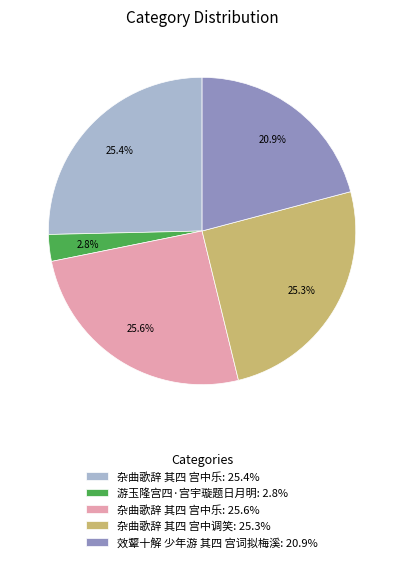

Between 游玉隆宫四·宫宇璇题日月明: 2.8% and 杂曲歌辞 其四 宫中调笑: 25.3%, which is larger?

杂曲歌辞 其四 宫中调笑: 25.3%